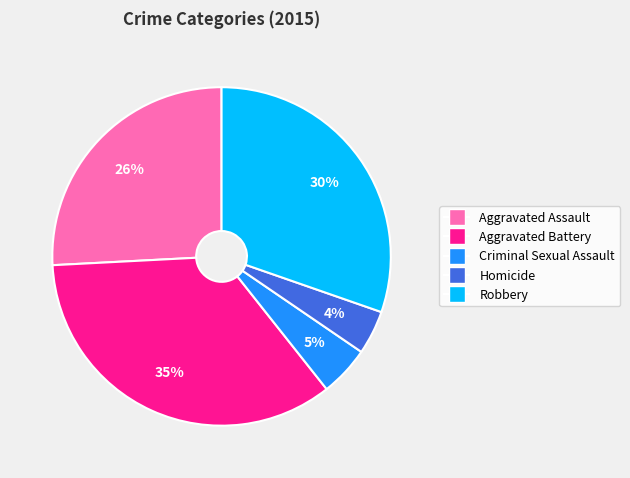

To the nearest percent, what is the average slice percentage?

20%